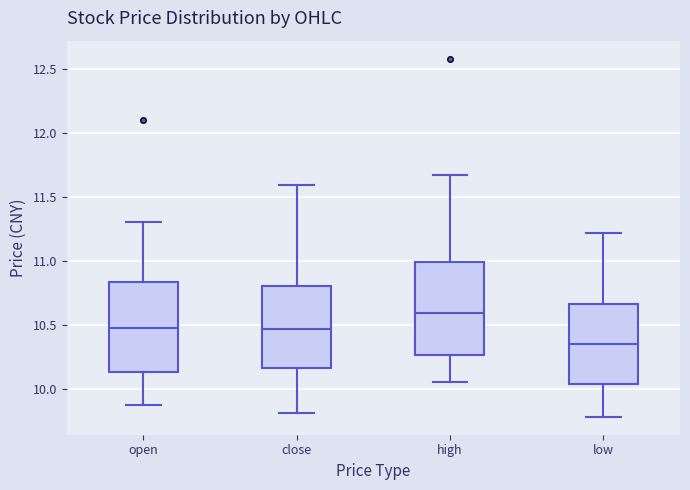

Where is the lower edge of the box for high on the y-axis? The values are not printed on the chart, so give them approximately, as read against the axis.

10.25